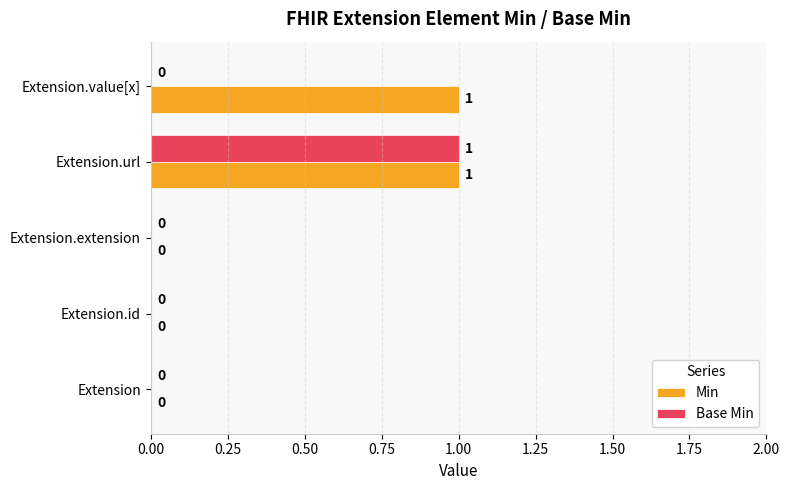

The value of Base Min at Extension.url is 1. True or false?

True